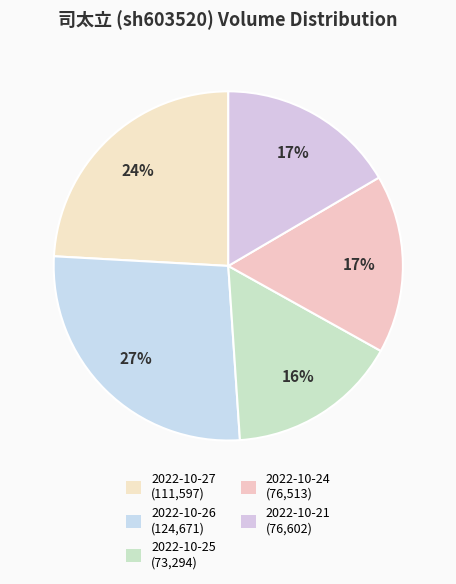

How many segments does this pie chart have?

5